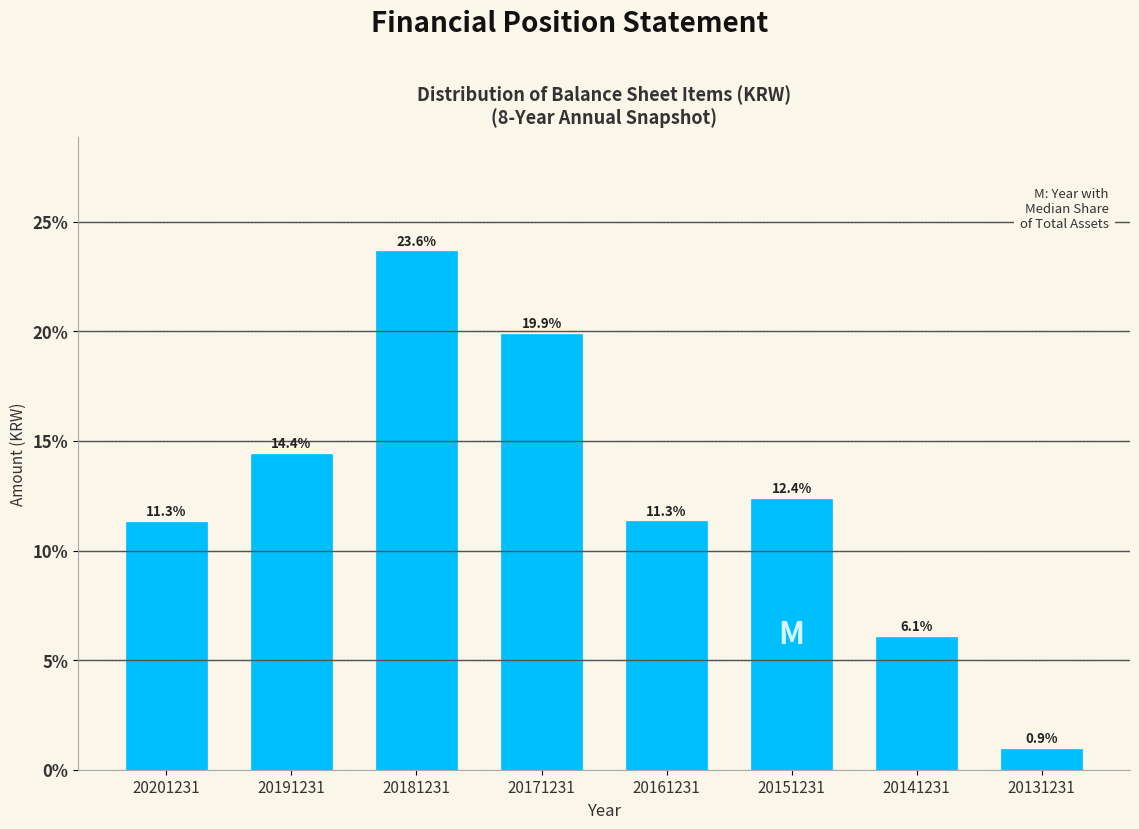

Reading right to left, list all the values displayed in this chart.

20131231=0.9	20141231=6.1	20151231=12.4	20161231=11.3	20171231=19.9	20181231=23.6	20191231=14.4	20201231=11.3